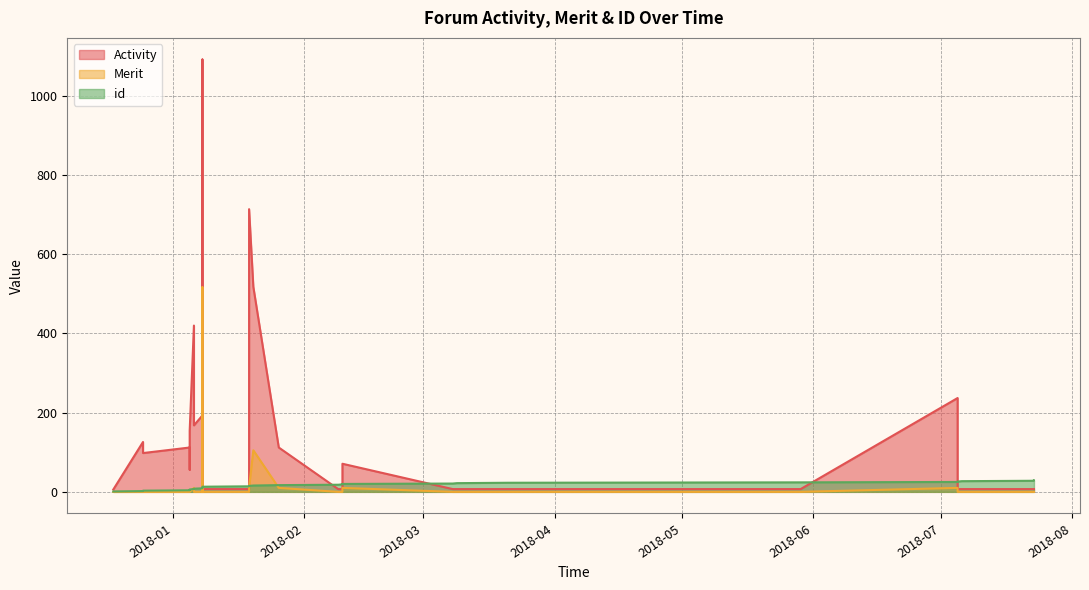

How many values in the id series exceed 15?

14